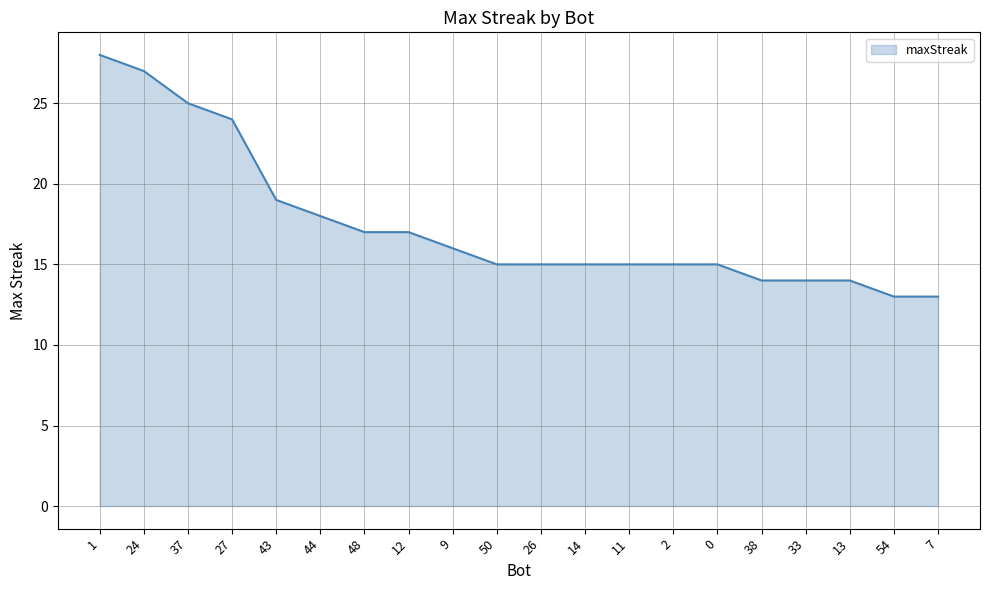

What is the minimum value shown in the chart?

13